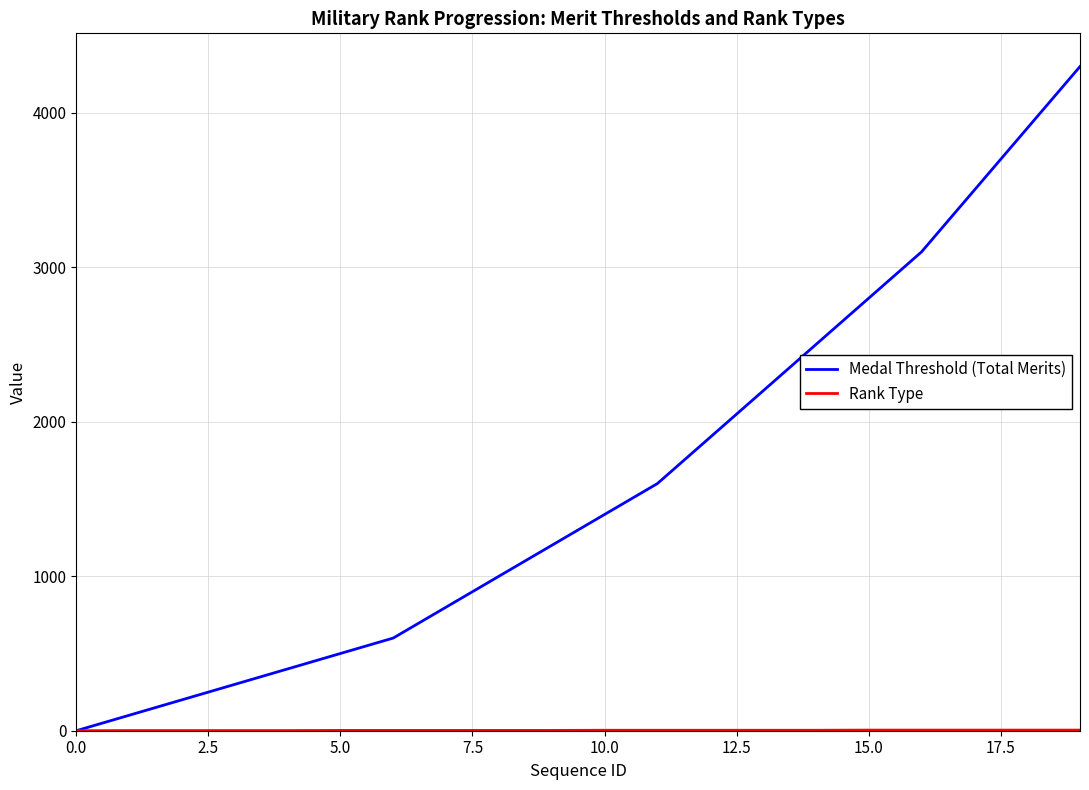

What is the maximum value shown in the chart?

4300